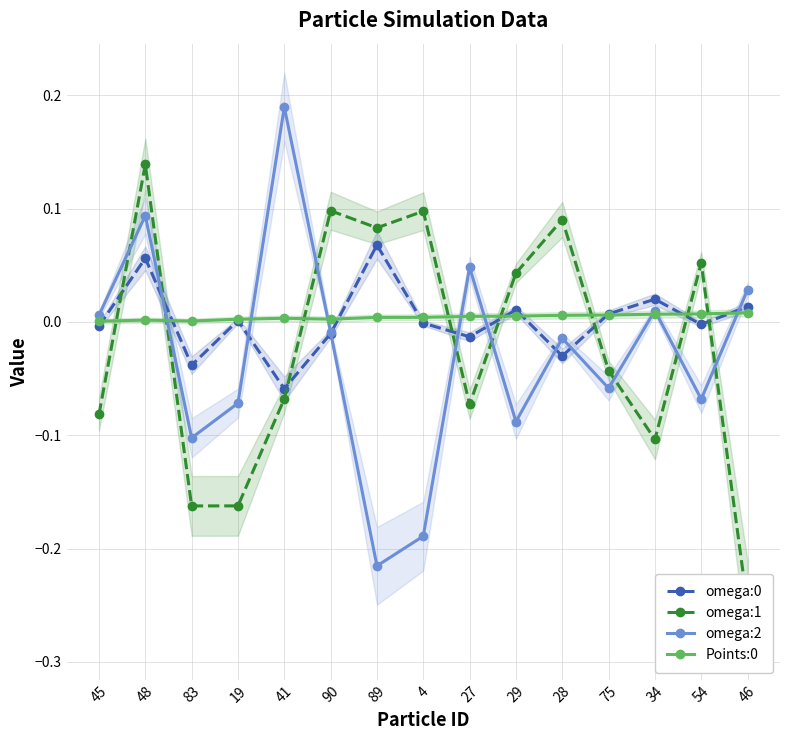

Is the value of Points:0 at 19 greater than the value of omega:1 at 29?

No